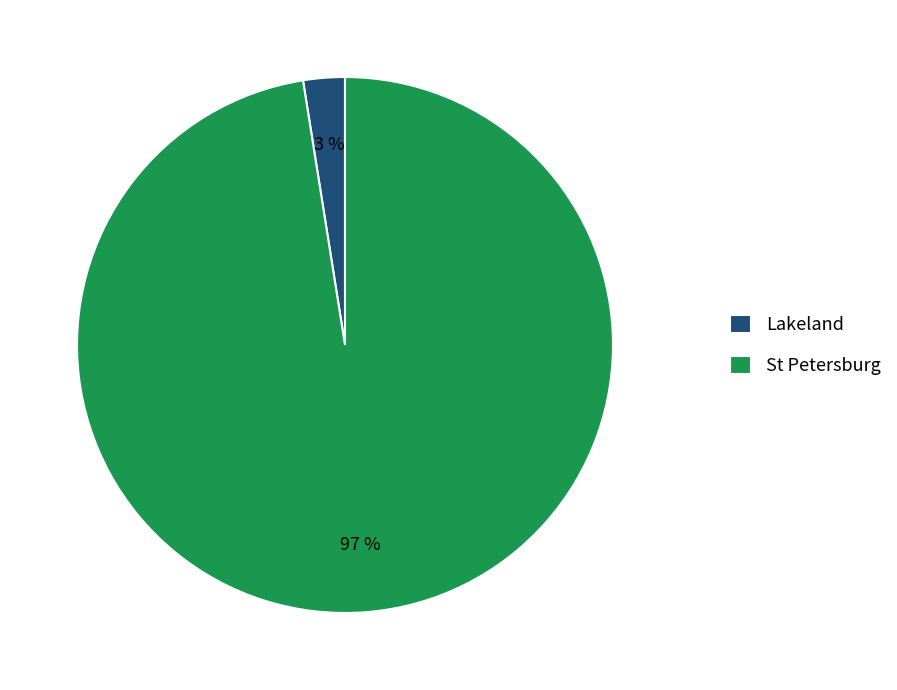

Is there a majority slice in this chart?

Yes